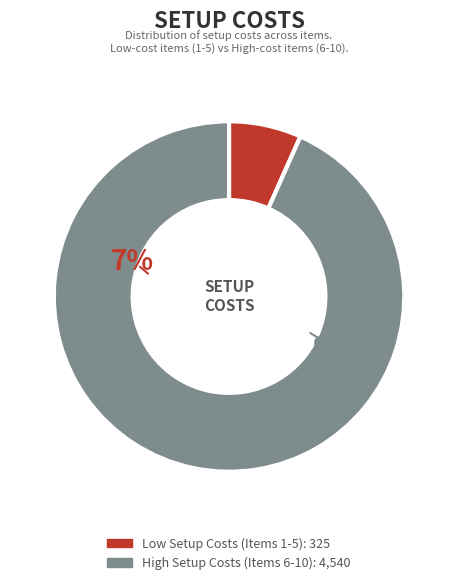

Is 1 the majority of the pie?

No